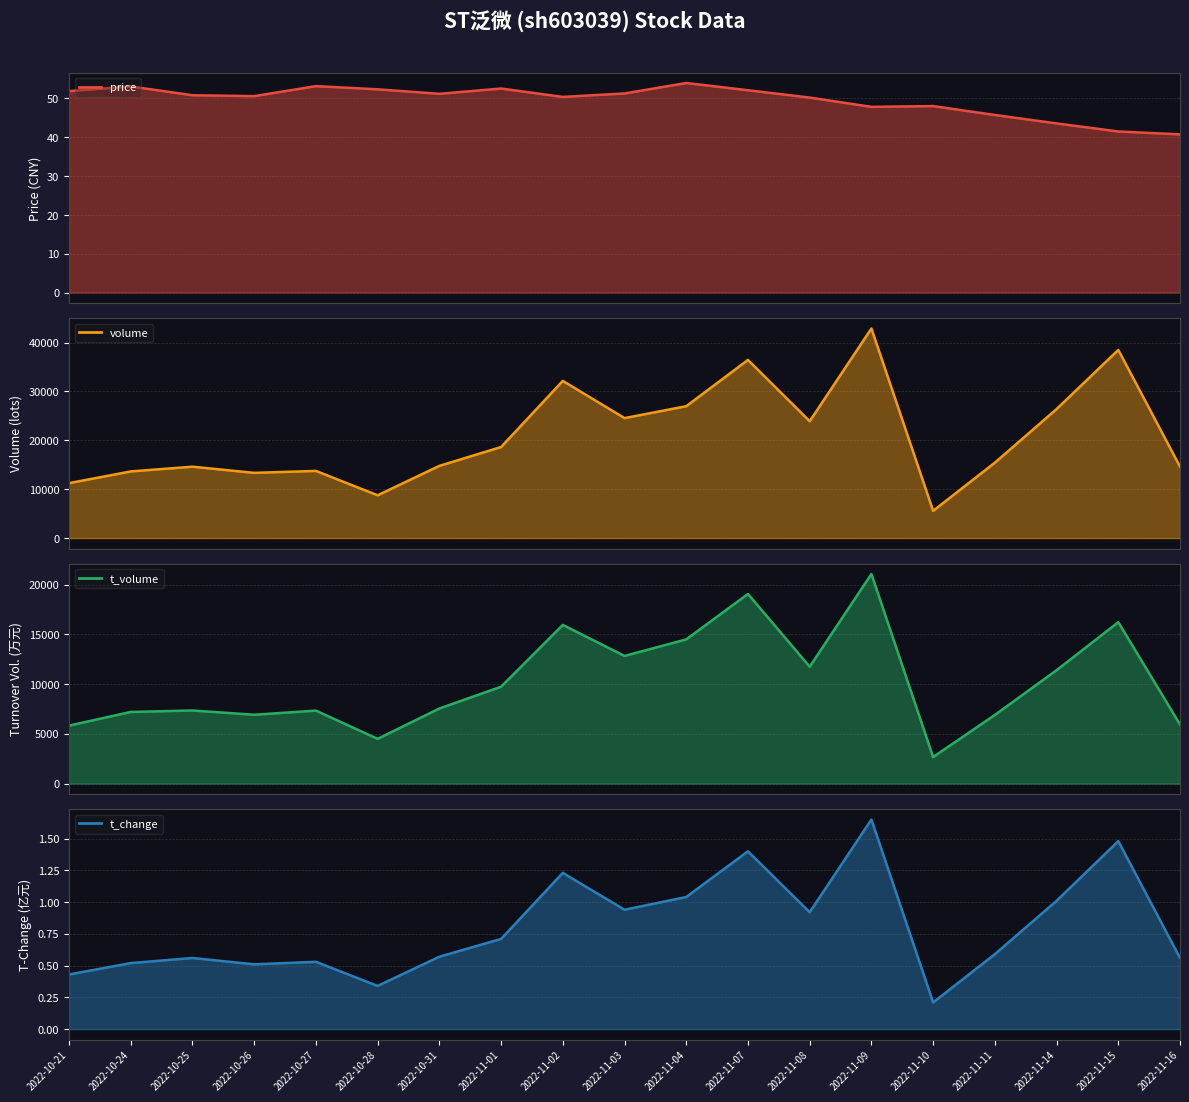

What is the total value across all series at 2022-11-10?

8287.2